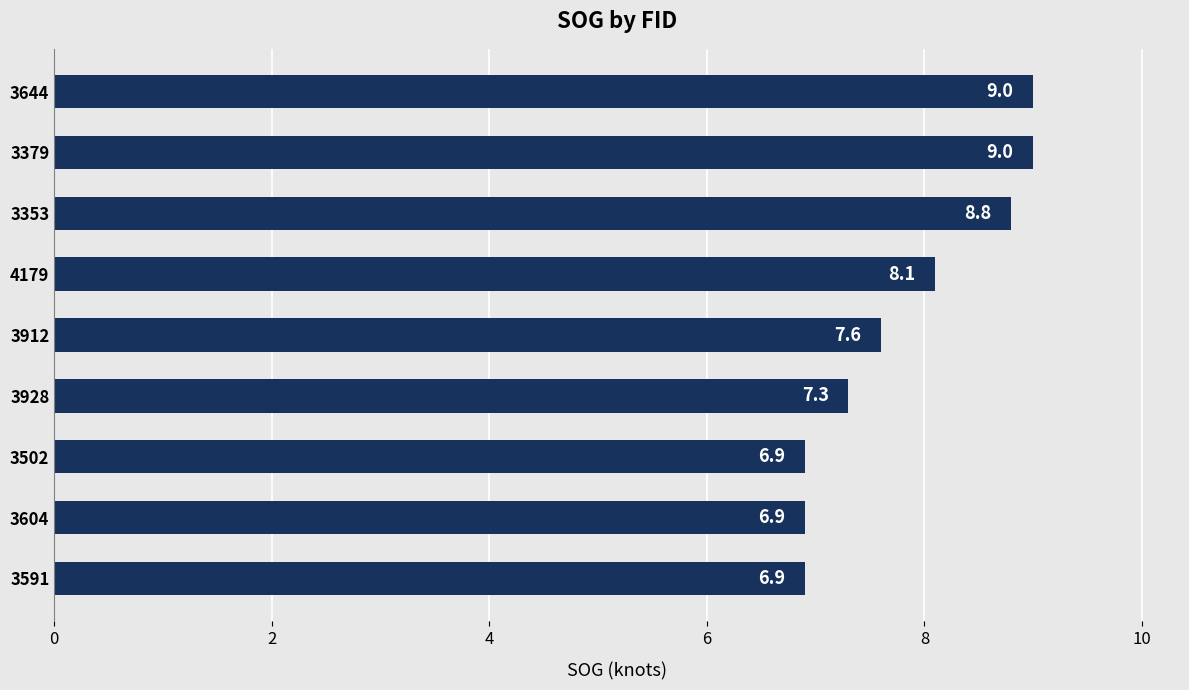

Reading top to bottom, what are all the values shown in this chart?

9.0	9.0	8.8	8.1	7.6	7.3	6.9	6.9	6.9